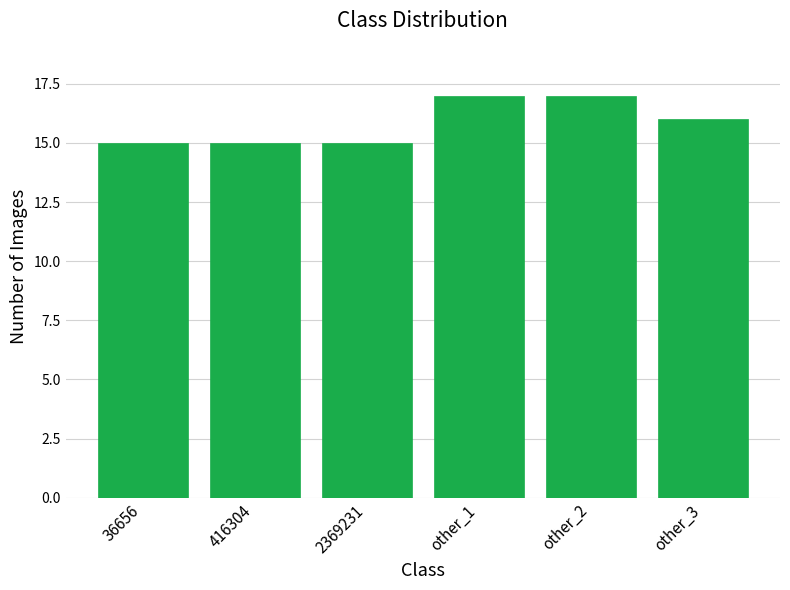

What is the ratio of the value at other_1 to the value at other_2?

1.0